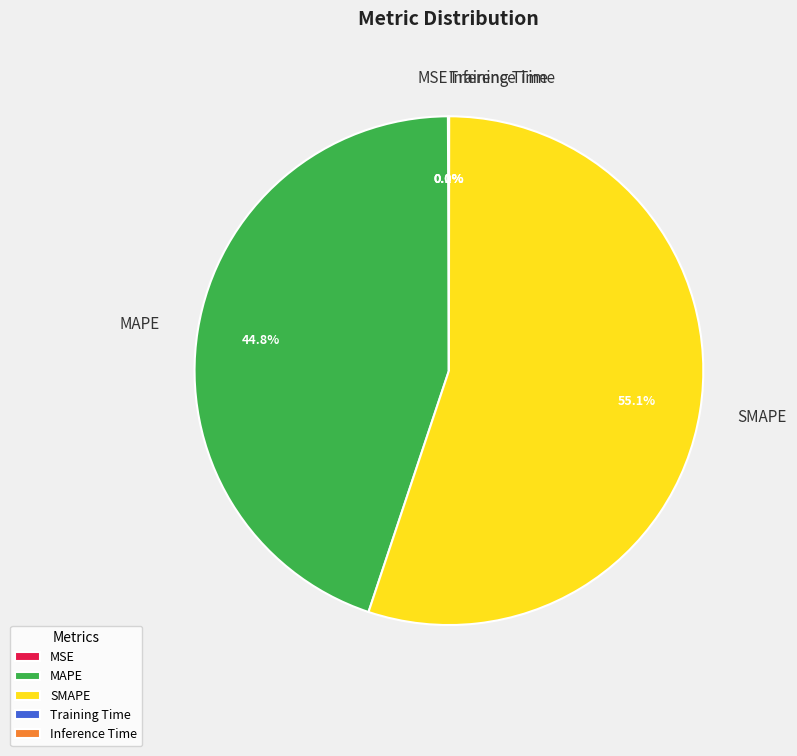

Do MAPE and SMAPE together represent more than half of the pie?

Yes